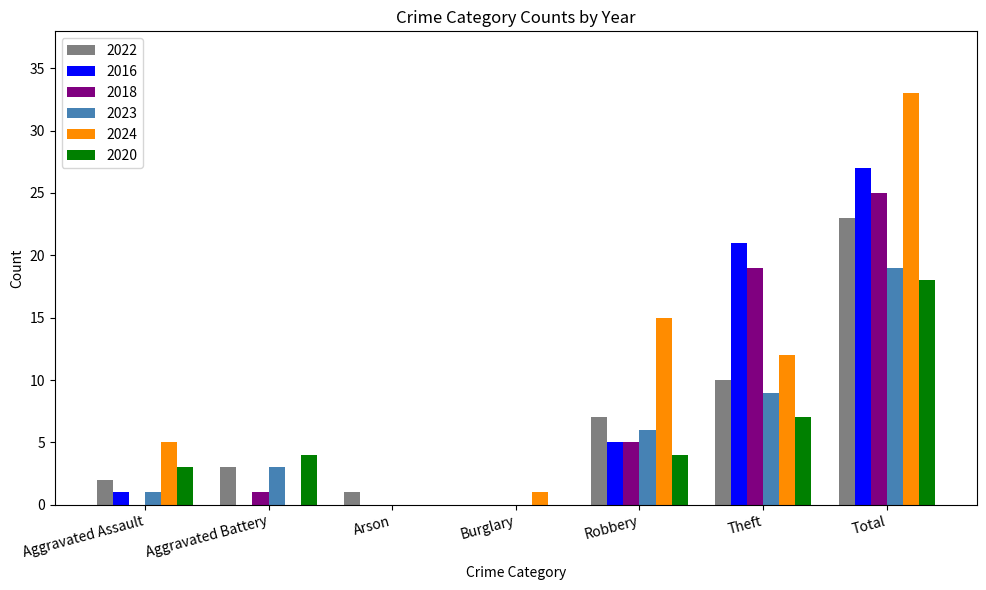

True or false: 2024 has a value of 58 at Total.

False